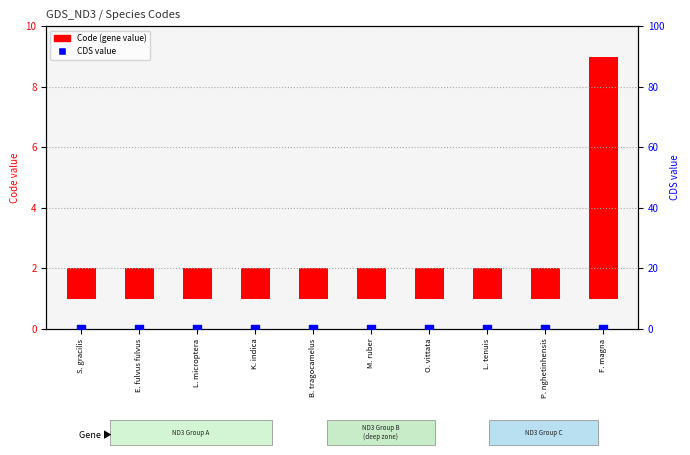

Which series contains the highest Y value?

Code (gene)